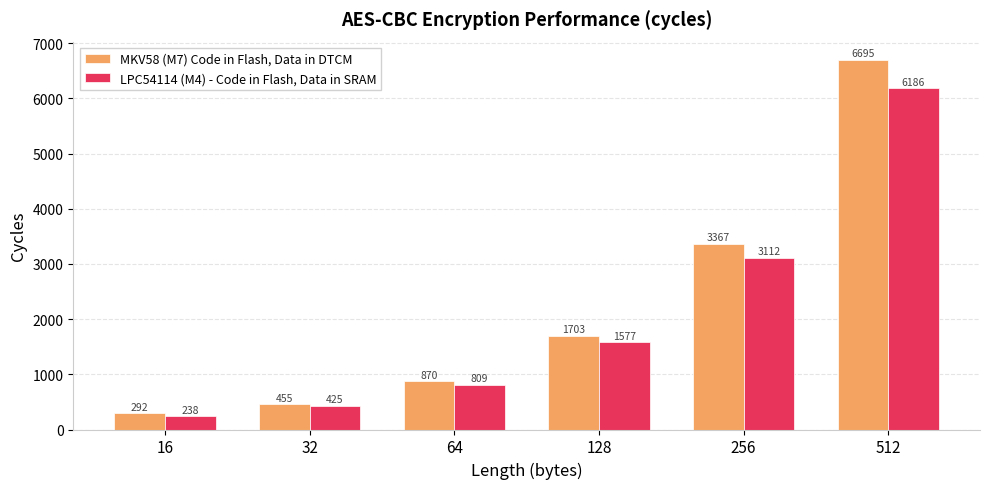

Reading left to right, extract all data points from this chart.

MKV58 (M7) Code in Flash, Data in DTCM: 16=292	32=455	64=870	128=1703	256=3367	512=6695
LPC54114 (M4) - Code in Flash, Data in SRAM: 16=238	32=425	64=809	128=1577	256=3112	512=6186